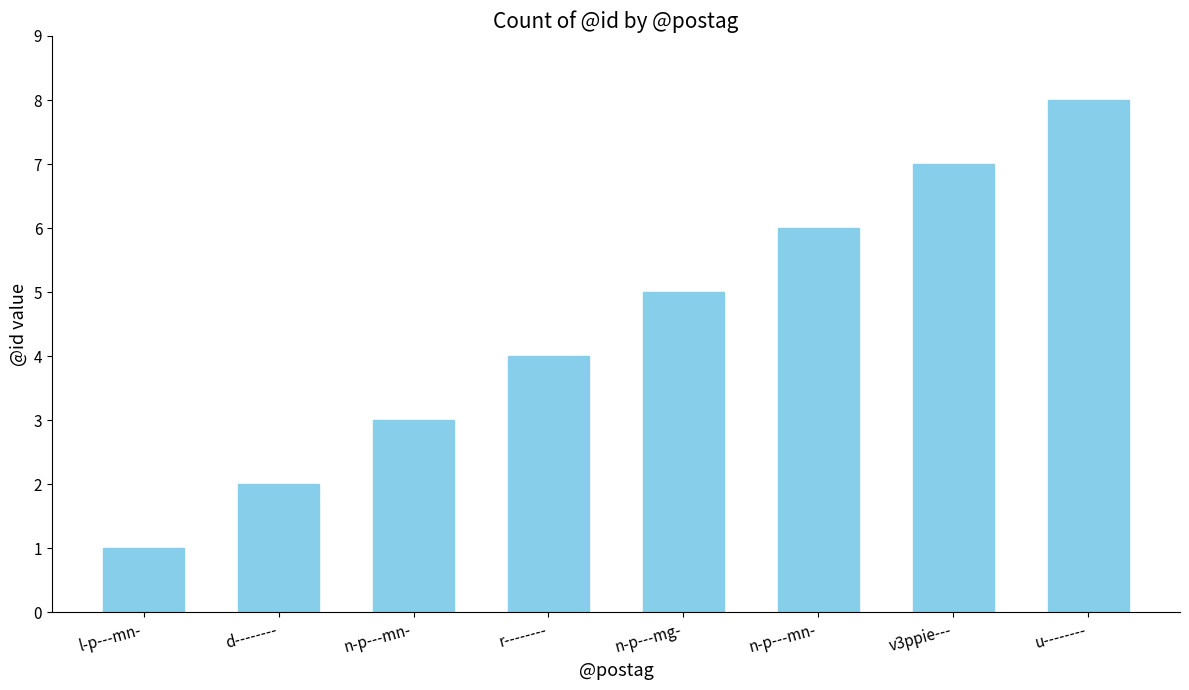

What is the difference between the values at r-------- and n-p---mg-?

1